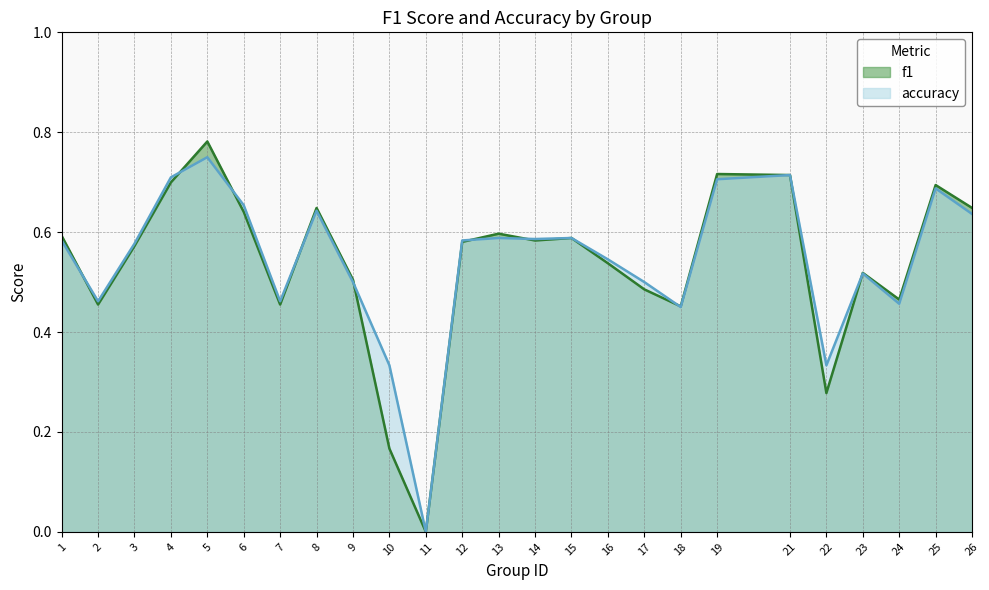

The value of f1 at 18 is 0.5. True or false?

True